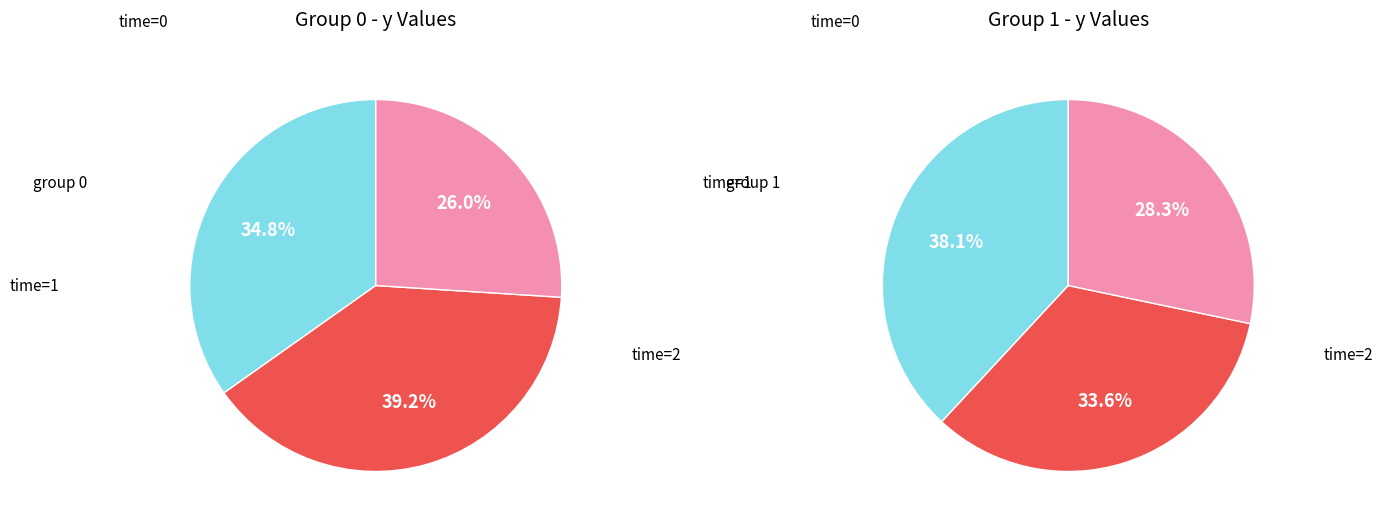

Is there any slice that represents more than half of the pie?

No